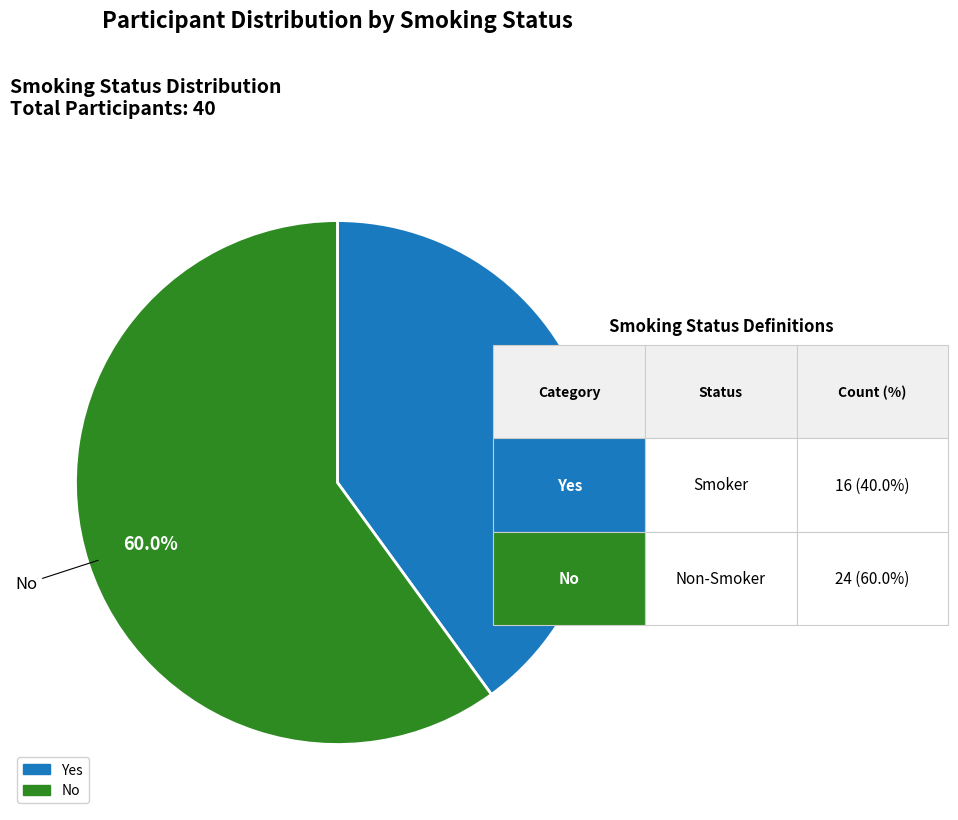

Do No and Yes together represent more than half of the pie?

Yes